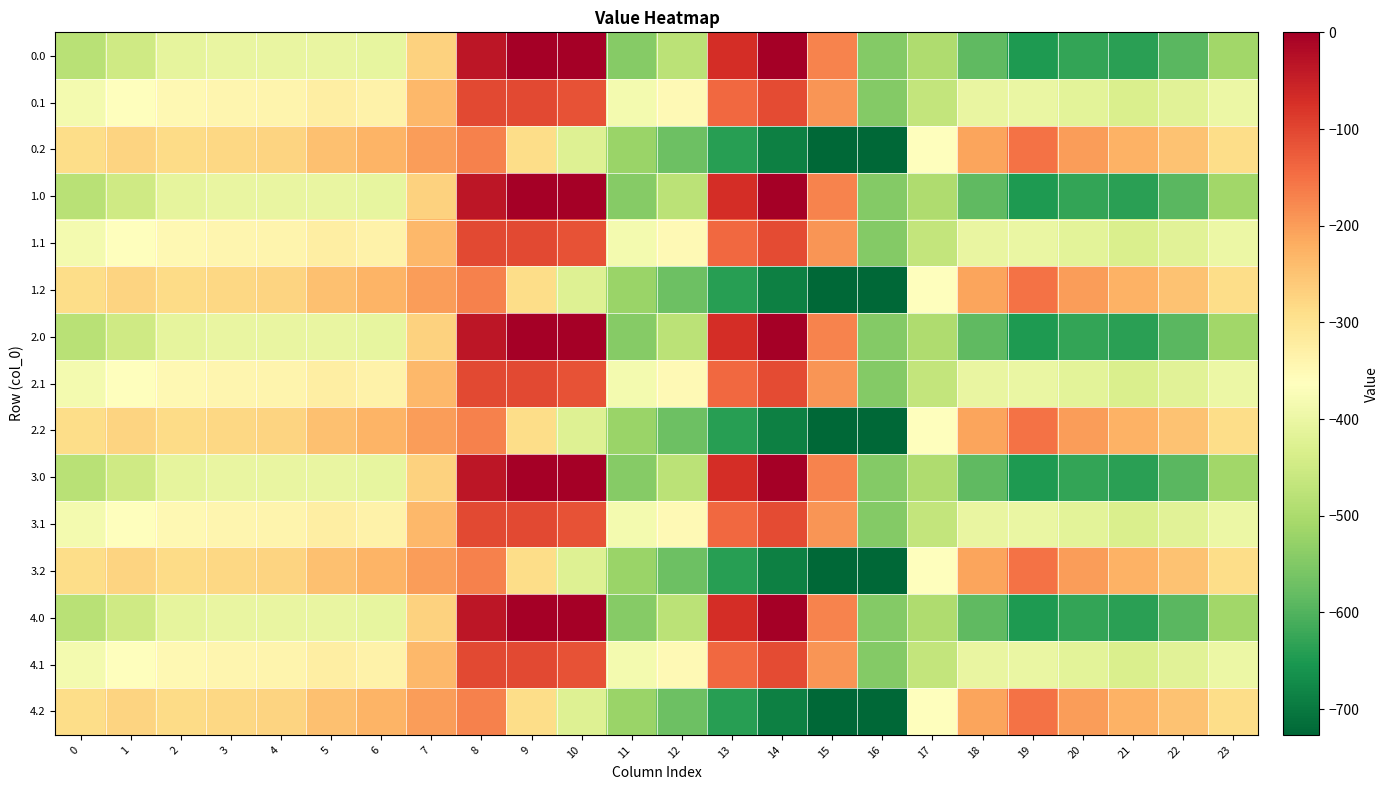

Reading right to left, what are all the values shown in this chart?

0.0: 23=-511.3	22=-592.3	21=-638.4	20=-629.9	19=-649.2	18=-586.7	17=-494.8	16=-545.4	15=-172.8	14=-0.3	13=-70.2	12=-477.2	11=-544.3	10=0.0	9=0.0	8=-35.0	7=-270.7	6=-408.0	5=-403.8	4=-404.9	3=-404.4	2=-410.3	1=-449.5	0=-482.0
0.1: 23=-399.4	22=-419.9	21=-432.4	20=-414.5	19=-400.2	18=-405.4	17=-466.6	16=-547.3	15=-190.4	14=-105.5	13=-141.2	12=-350.8	11=-384.7	10=-114.0	9=-104.8	8=-102.3	7=-234.9	6=-332.2	5=-325.7	4=-339.6	3=-342.7	2=-347.9	1=-361.1	0=-384.6
0.2: 23=-287.5	22=-247.4	21=-226.4	20=-199.2	19=-151.0	18=-210.0	17=-362.4	16=-726.6	15=-725.8	14=-687.4	13=-640.4	12=-571.2	11=-520.6	10=-423.5	9=-288.5	8=-169.5	7=-199.0	6=-228.8	5=-245.0	4=-274.4	3=-281.0	2=-285.5	1=-272.7	0=-287.1
1.0: 23=-511.3	22=-592.3	21=-638.4	20=-629.9	19=-649.2	18=-586.7	17=-494.8	16=-545.4	15=-172.8	14=-0.3	13=-70.2	12=-477.2	11=-544.3	10=0.0	9=0.0	8=-35.0	7=-270.7	6=-408.0	5=-403.8	4=-404.9	3=-404.4	2=-410.3	1=-449.5	0=-482.0
1.1: 23=-399.4	22=-419.9	21=-432.4	20=-414.5	19=-400.2	18=-405.4	17=-466.6	16=-547.3	15=-190.4	14=-105.5	13=-141.2	12=-350.8	11=-384.7	10=-114.0	9=-104.8	8=-102.3	7=-234.9	6=-332.2	5=-325.7	4=-339.6	3=-342.7	2=-347.9	1=-361.1	0=-384.6
1.2: 23=-287.5	22=-247.4	21=-226.4	20=-199.2	19=-151.0	18=-210.0	17=-362.4	16=-726.6	15=-725.8	14=-687.4	13=-640.4	12=-571.2	11=-520.6	10=-423.5	9=-288.5	8=-169.5	7=-199.0	6=-228.8	5=-245.0	4=-274.4	3=-281.0	2=-285.5	1=-272.7	0=-287.1
2.0: 23=-511.3	22=-592.3	21=-638.4	20=-629.9	19=-649.2	18=-586.7	17=-494.8	16=-545.4	15=-172.8	14=-0.3	13=-70.2	12=-477.2	11=-544.3	10=0.0	9=0.0	8=-35.0	7=-270.7	6=-408.0	5=-403.8	4=-404.9	3=-404.4	2=-410.3	1=-449.5	0=-482.0
2.1: 23=-399.4	22=-419.9	21=-432.4	20=-414.5	19=-400.2	18=-405.4	17=-466.6	16=-547.3	15=-190.4	14=-105.5	13=-141.2	12=-350.8	11=-384.7	10=-114.0	9=-104.8	8=-102.3	7=-234.9	6=-332.2	5=-325.7	4=-339.6	3=-342.7	2=-347.9	1=-361.1	0=-384.6
2.2: 23=-287.5	22=-247.4	21=-226.4	20=-199.2	19=-151.0	18=-210.0	17=-362.4	16=-726.6	15=-725.8	14=-687.4	13=-640.4	12=-571.2	11=-520.6	10=-423.5	9=-288.5	8=-169.5	7=-199.0	6=-228.8	5=-245.0	4=-274.4	3=-281.0	2=-285.5	1=-272.7	0=-287.1
3.0: 23=-511.3	22=-592.3	21=-638.4	20=-629.9	19=-649.2	18=-586.7	17=-494.8	16=-545.4	15=-172.8	14=-0.3	13=-70.2	12=-477.2	11=-544.3	10=0.0	9=0.0	8=-35.0	7=-270.7	6=-408.0	5=-403.8	4=-404.9	3=-404.4	2=-410.3	1=-449.5	0=-482.0
3.1: 23=-399.4	22=-419.9	21=-432.4	20=-414.5	19=-400.2	18=-405.4	17=-466.6	16=-547.3	15=-190.4	14=-105.5	13=-141.2	12=-350.8	11=-384.7	10=-114.0	9=-104.8	8=-102.3	7=-234.9	6=-332.2	5=-325.7	4=-339.6	3=-342.7	2=-347.9	1=-361.1	0=-384.6
3.2: 23=-287.5	22=-247.4	21=-226.4	20=-199.2	19=-151.0	18=-210.0	17=-362.4	16=-726.6	15=-725.8	14=-687.4	13=-640.4	12=-571.2	11=-520.6	10=-423.5	9=-288.5	8=-169.5	7=-199.0	6=-228.8	5=-245.0	4=-274.4	3=-281.0	2=-285.5	1=-272.7	0=-287.1
4.0: 23=-511.3	22=-592.3	21=-638.4	20=-629.9	19=-649.2	18=-586.7	17=-494.8	16=-545.4	15=-172.8	14=-0.3	13=-70.2	12=-477.2	11=-544.3	10=0.0	9=0.0	8=-35.0	7=-270.7	6=-408.0	5=-403.8	4=-404.9	3=-404.4	2=-410.3	1=-449.5	0=-482.0
4.1: 23=-399.4	22=-419.9	21=-432.4	20=-414.5	19=-400.2	18=-405.4	17=-466.6	16=-547.3	15=-190.4	14=-105.5	13=-141.2	12=-350.8	11=-384.7	10=-114.0	9=-104.8	8=-102.3	7=-234.9	6=-332.2	5=-325.7	4=-339.6	3=-342.7	2=-347.9	1=-361.1	0=-384.6
4.2: 23=-287.5	22=-247.4	21=-226.4	20=-199.2	19=-151.0	18=-210.0	17=-362.4	16=-726.6	15=-725.8	14=-687.4	13=-640.4	12=-571.2	11=-520.6	10=-423.5	9=-288.5	8=-169.5	7=-199.0	6=-228.8	5=-245.0	4=-274.4	3=-281.0	2=-285.5	1=-272.7	0=-287.1